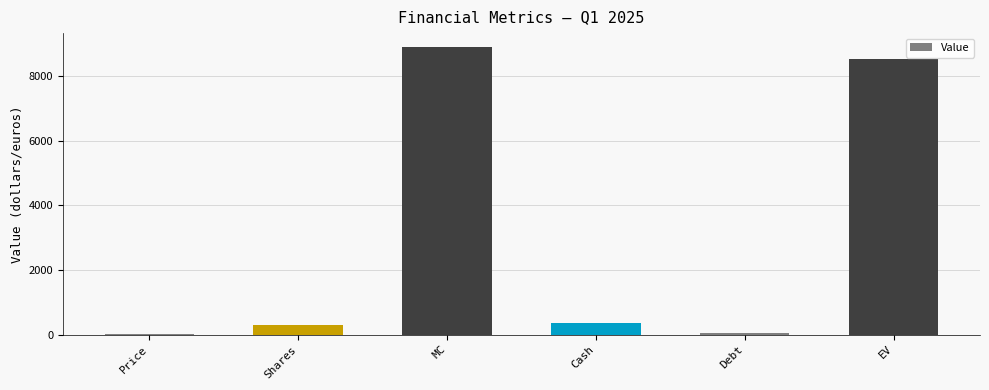

What is the label of the 6th bar from the right?

Price